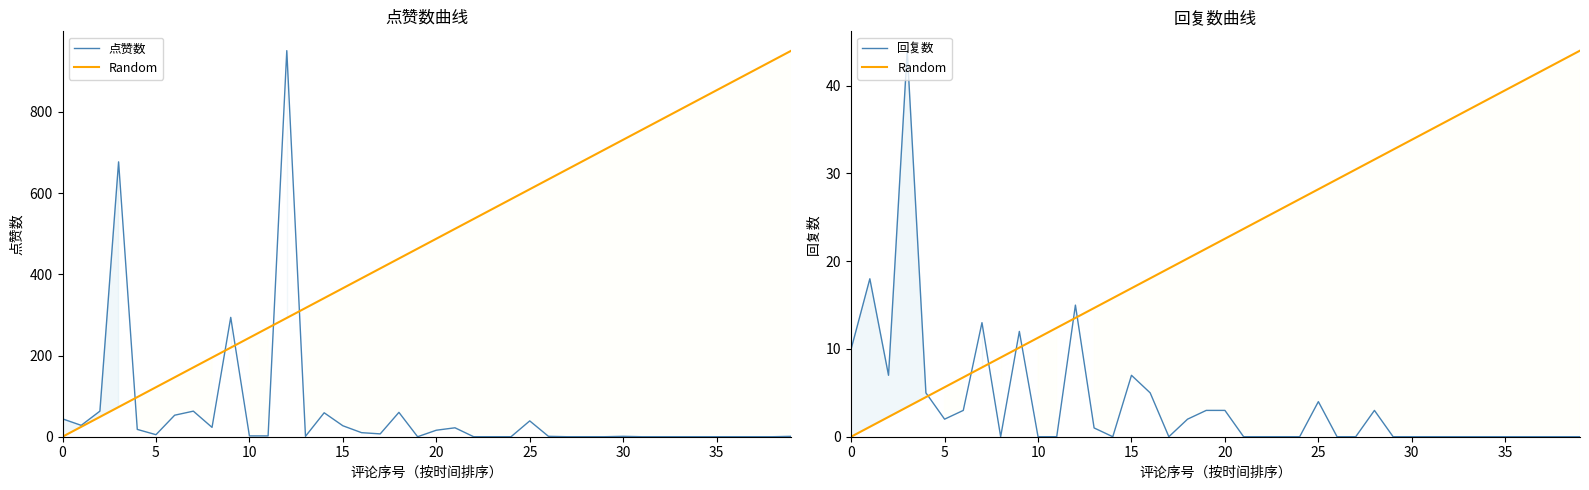

Is it true that 回复数 equals 0.0 at 17?

True